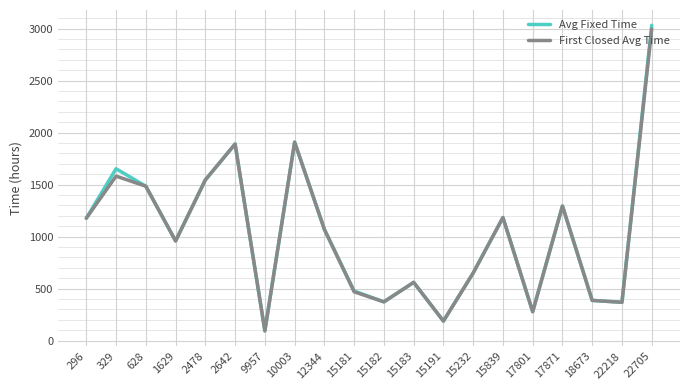

How many lines are shown in the chart?

2